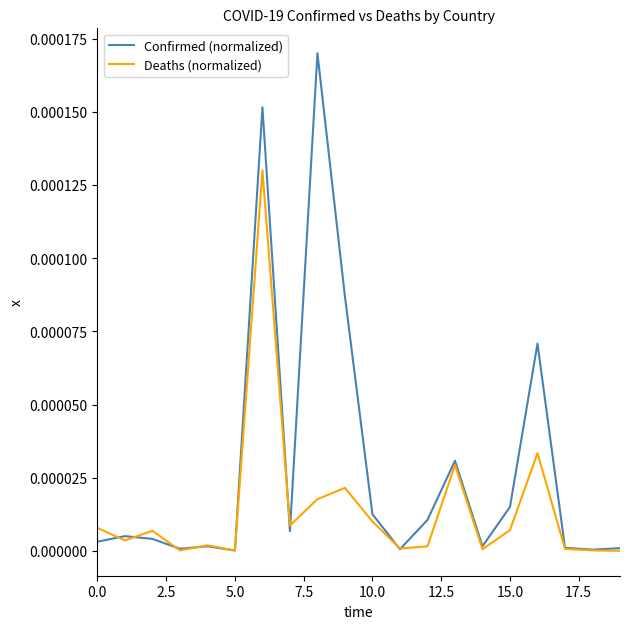

List the series in order of their peak value, highest first.

Confirmed (normalized), Deaths (normalized)